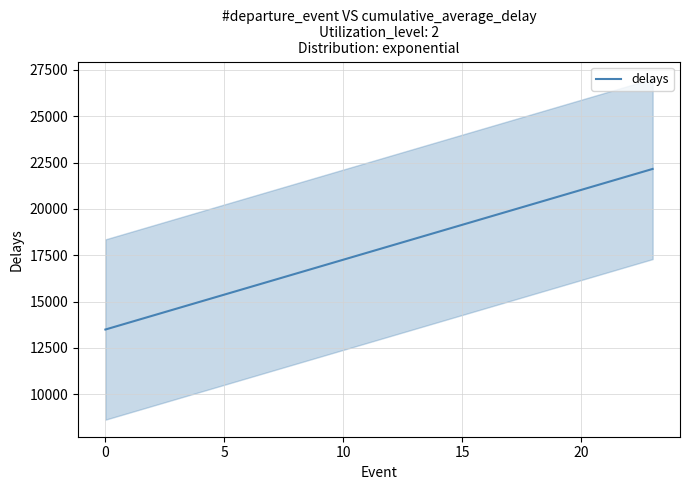

What is the maximum value shown in the chart?

22154.0